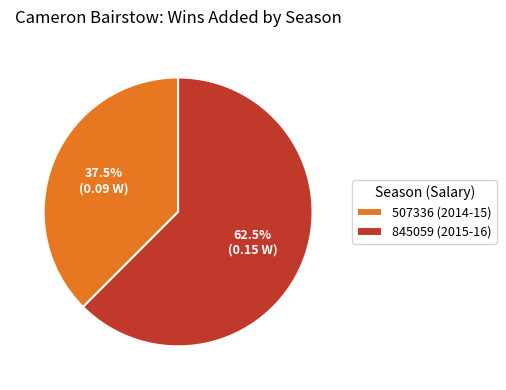

Combined, what portion of the pie is 845059 (2015-16) and 507336 (2014-15)?

100.0%